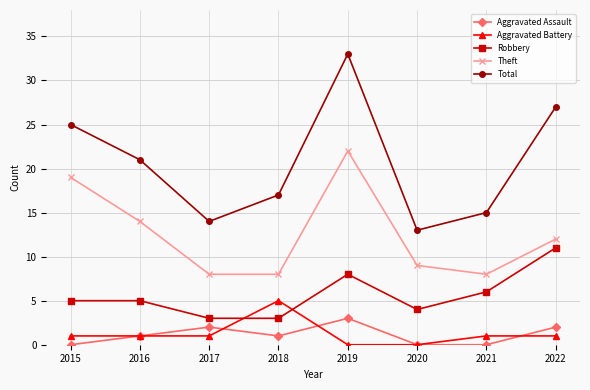

What is the difference between the Aggravated Battery values at 2017 and 2020?

1